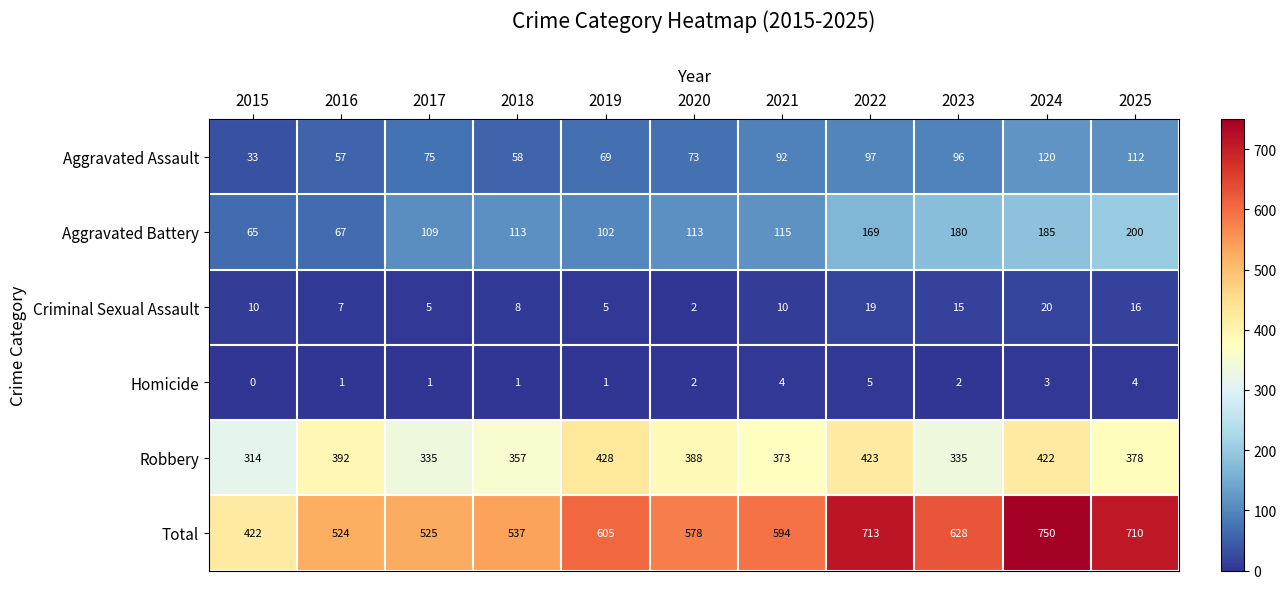

The value of Criminal Sexual Assault at 2023 is 15. True or false?

True